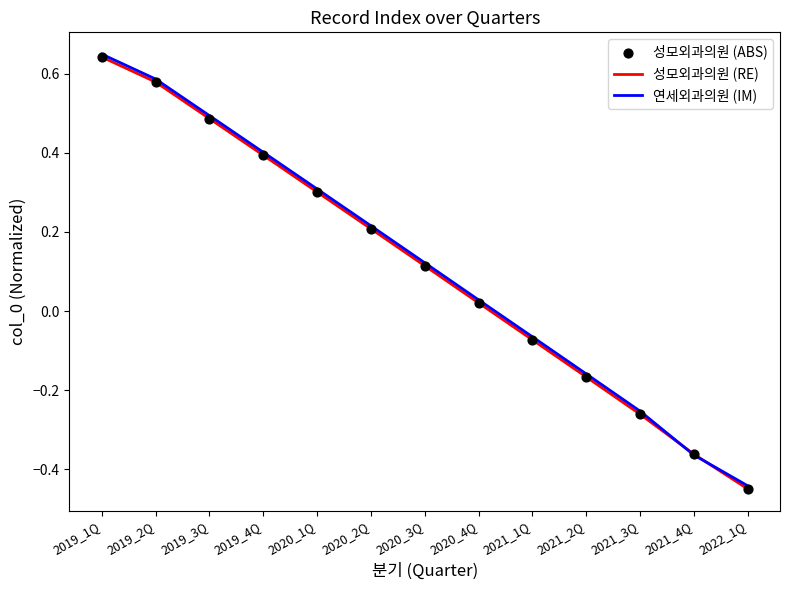

Which series has the widest spread of values?

성모외과의원 (RE)